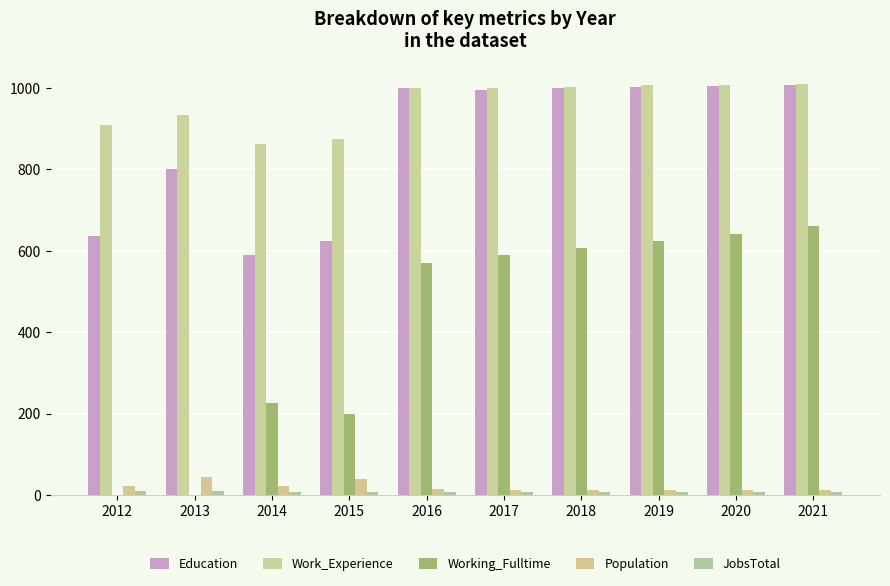

Which series has the largest total across all categories?

Work_Experience